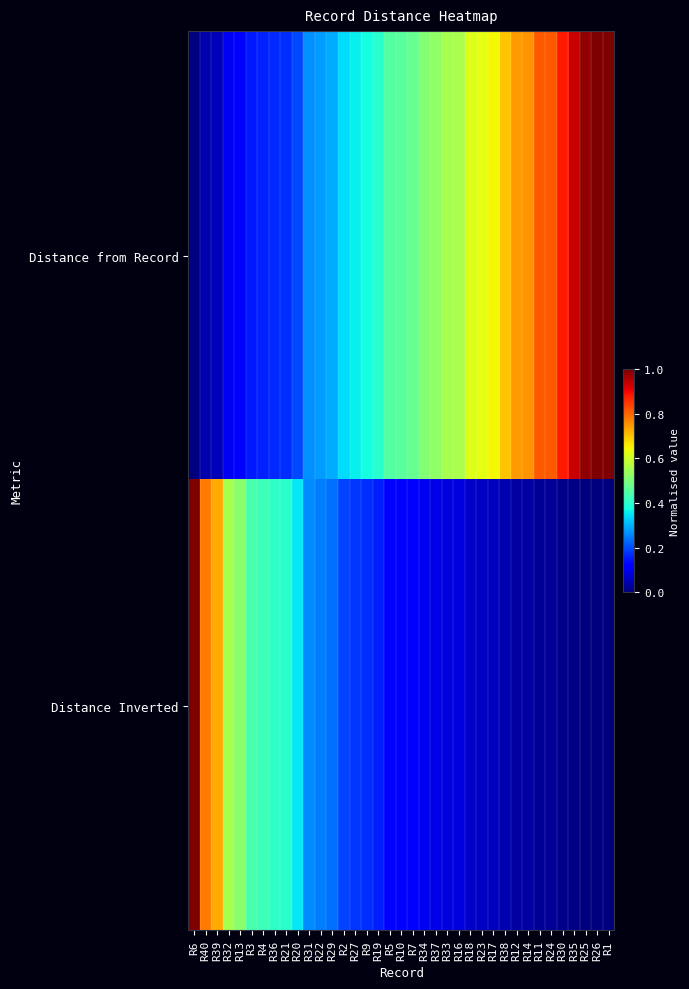

What is the greatest value displayed?

1.0